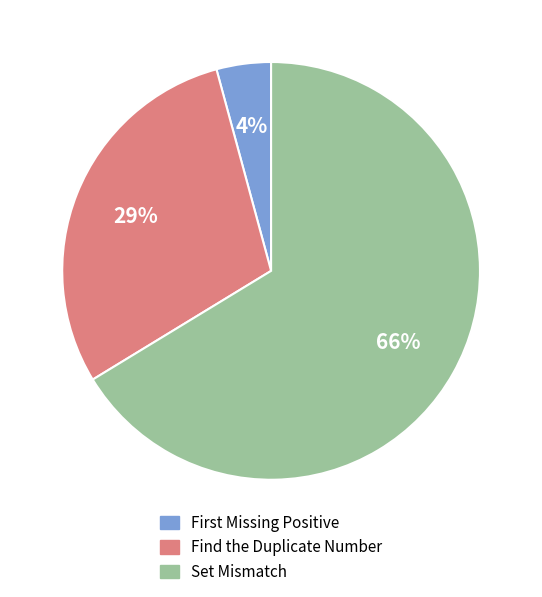

Approximately how many times larger is the value at Find the Duplicate Number compared to Set Mismatch?

0.4